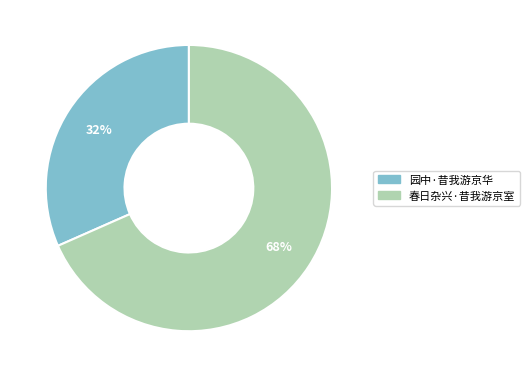

To the nearest percent, what is the combined percentage of 春日杂兴·昔我游京室 and 园中·昔我游京华?

100%